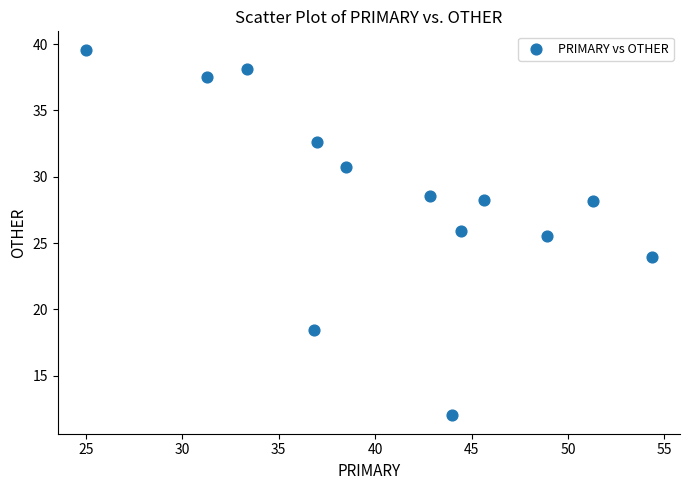

What Y value in the scatter plot is closest to 25?

25.5